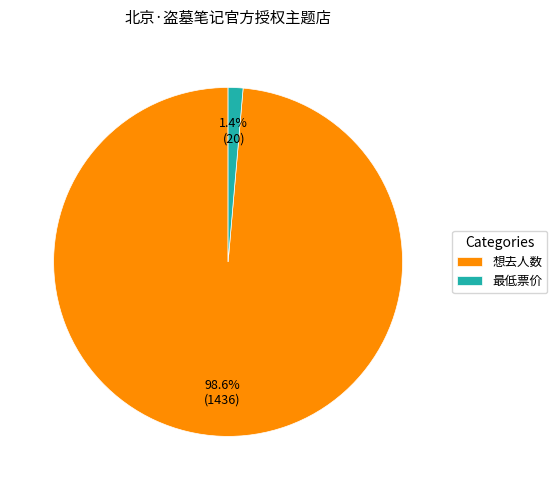

To the nearest percent, what percentage of the pie is 想去人数?

99%